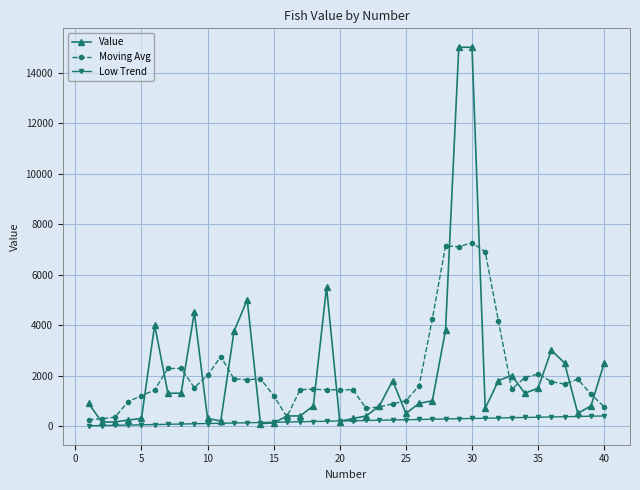

True or false: Value has more than 1 interior local peaks.

True